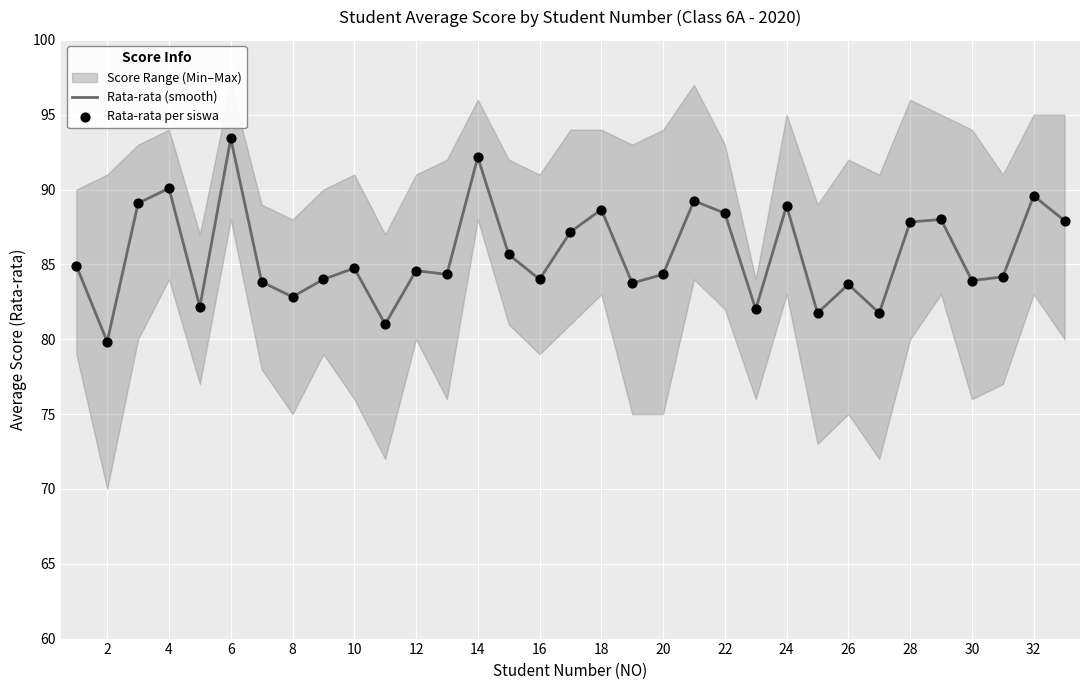

At how many categories does at least one series exceed 92?

2